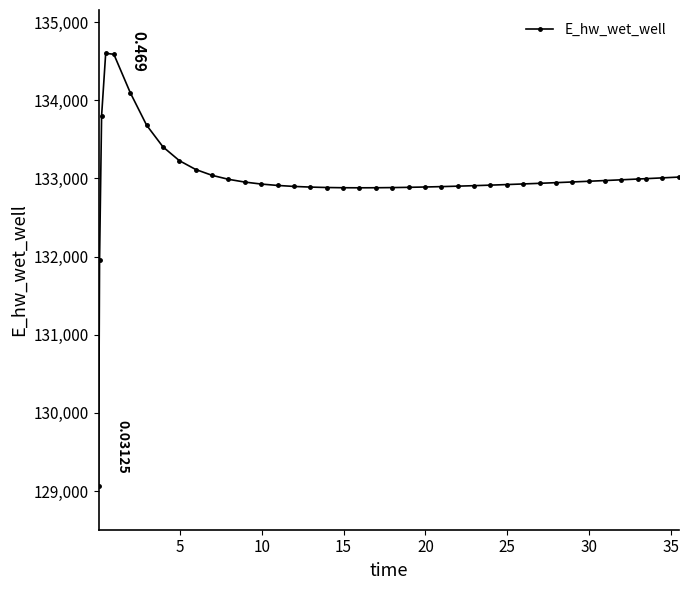

True or false: there are more than 0 points higher than both neighbors.

True